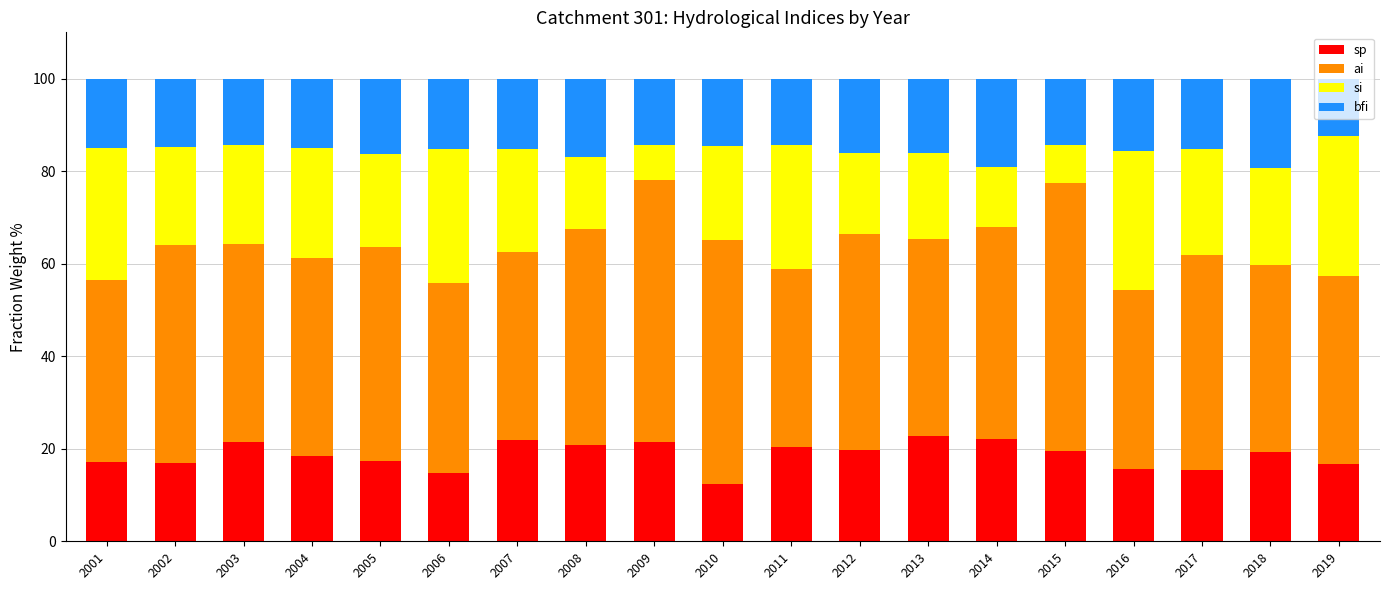

What is the total value across all series at 2009?

100.0